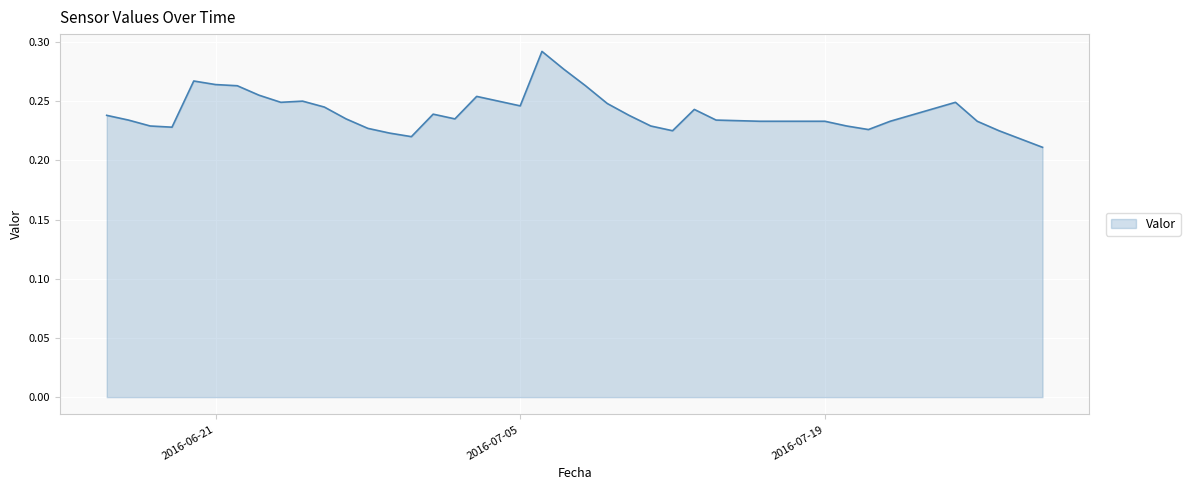

Does the chart have visible grid lines?

Yes